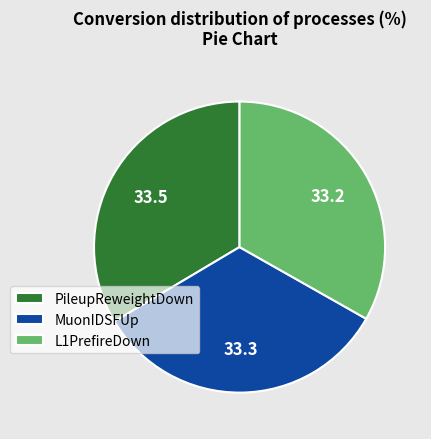

Does PileupReweightDown represent more than half of the total?

No